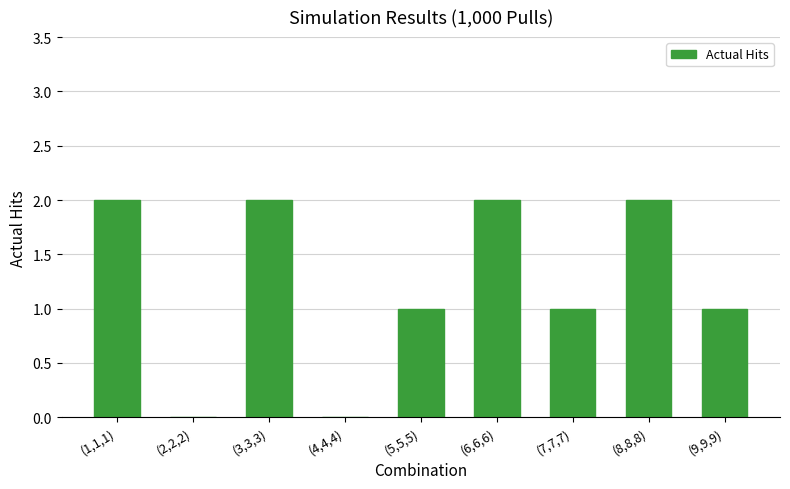

True or false: the data shows 2 at (6,6,6).

True